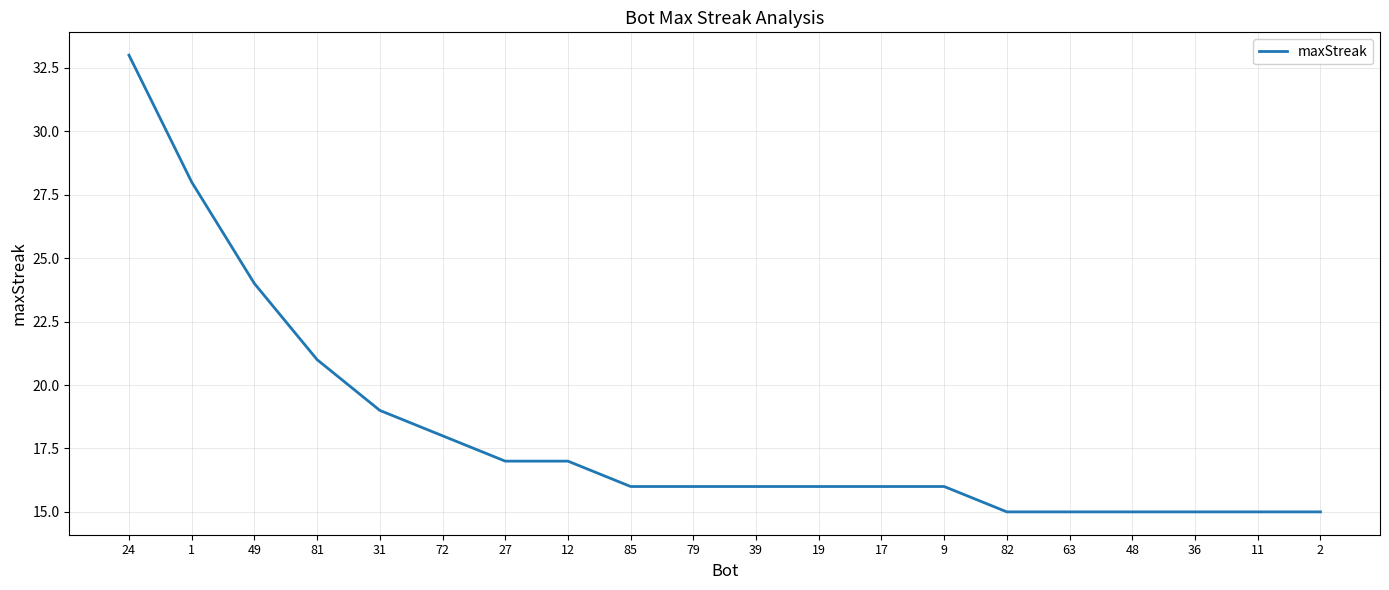

What is the maximum value shown in the chart?

33